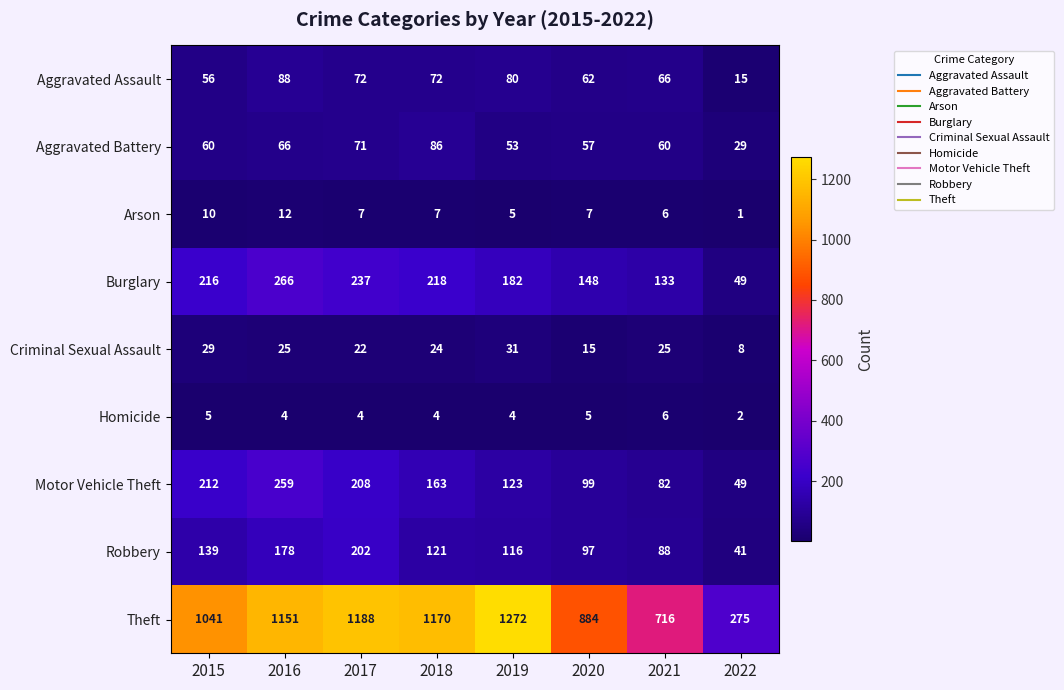

Count the number of categories in the chart.

8